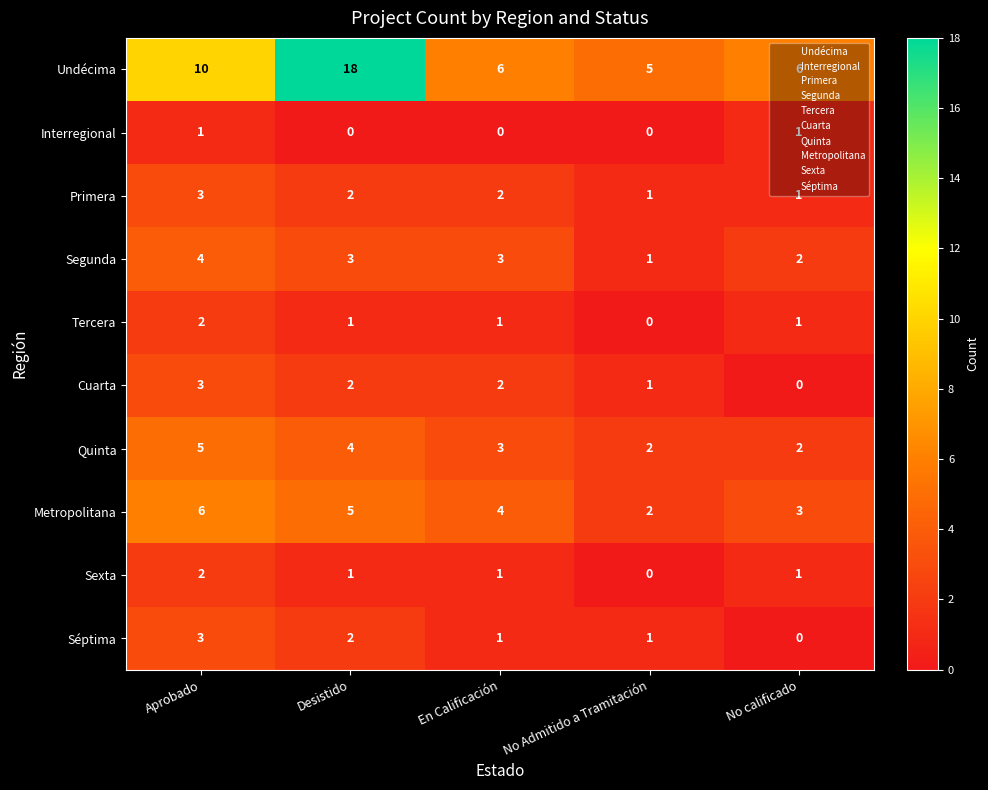

Which series has the largest range (max minus min)?

Undécima